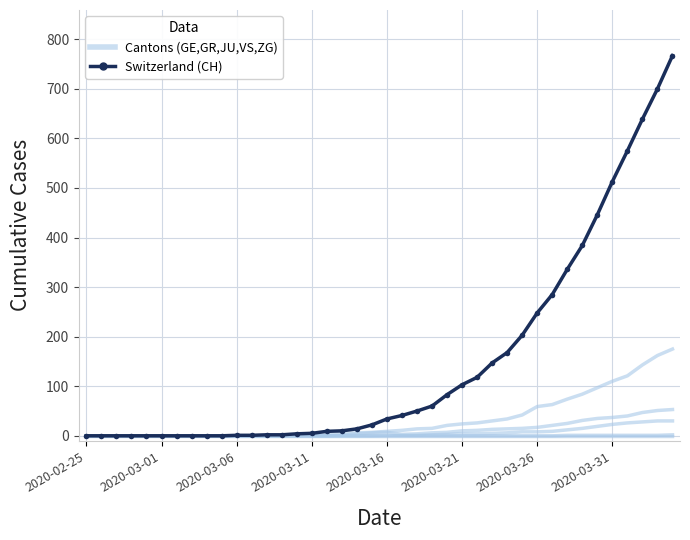

Does the chart have visible grid lines?

Yes